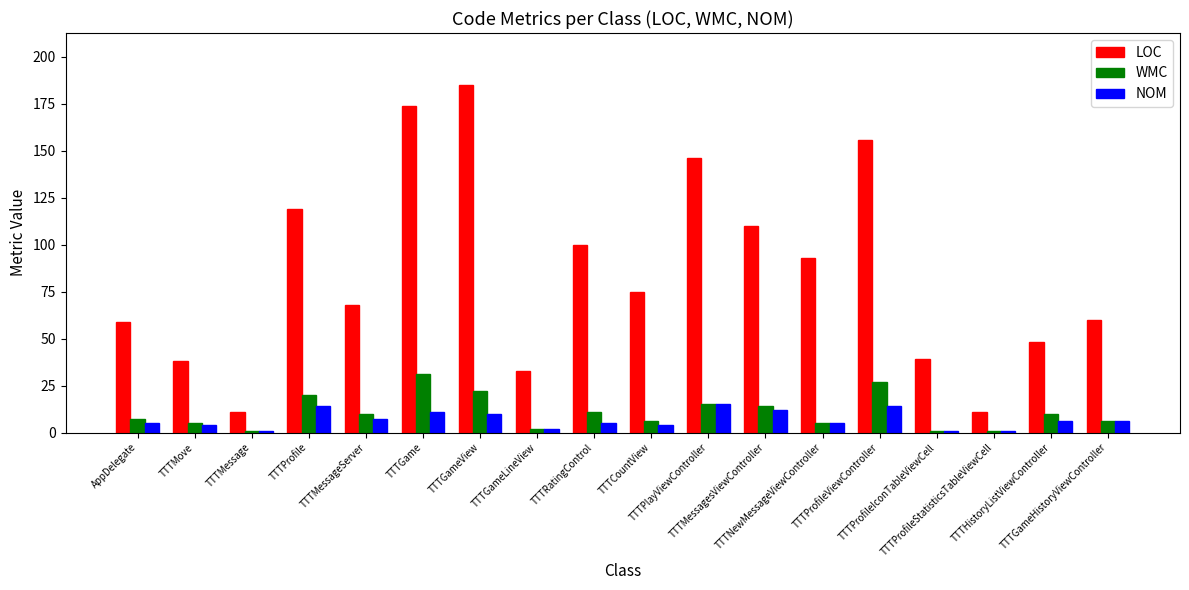

What position from the right is TTTMessage?

16